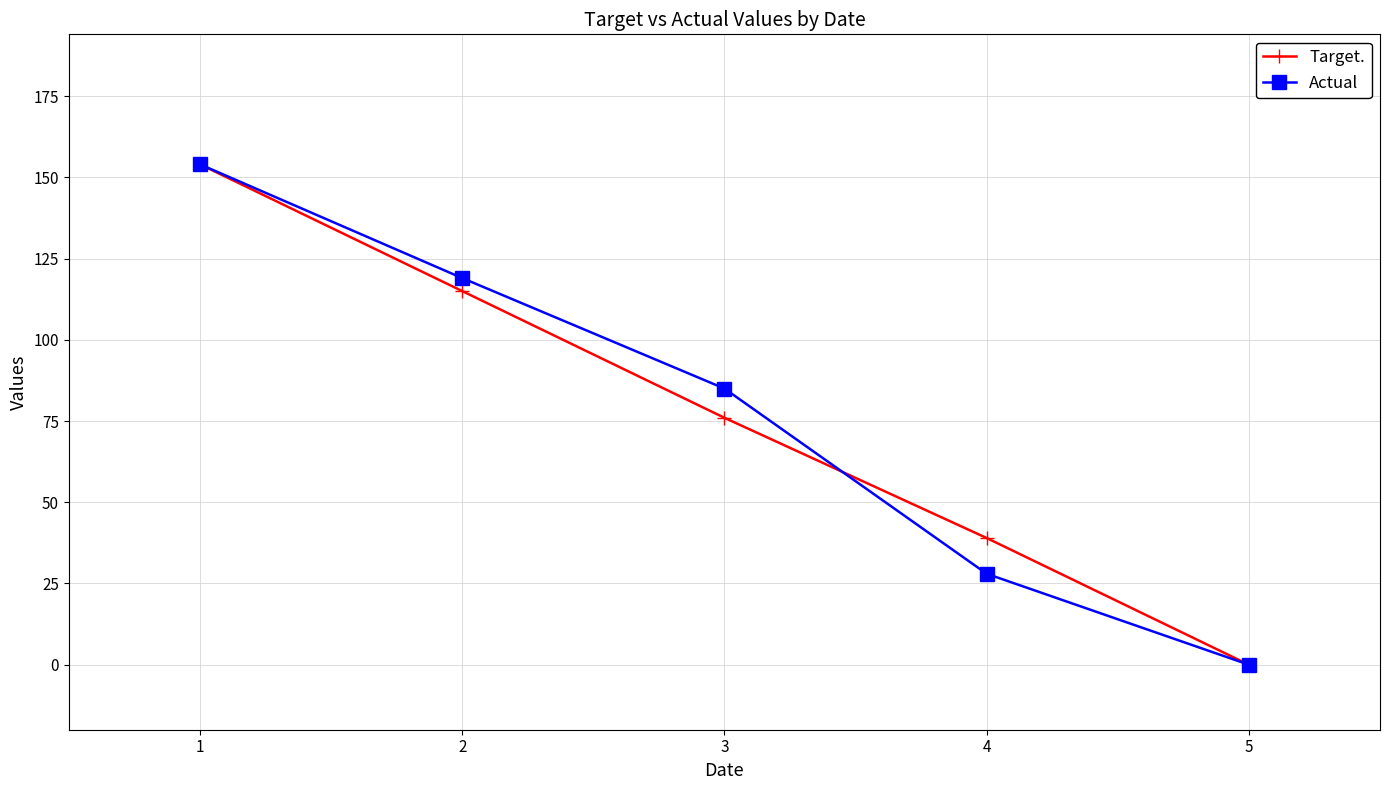

What is the difference between the second highest and second lowest values in the Target. series?

76